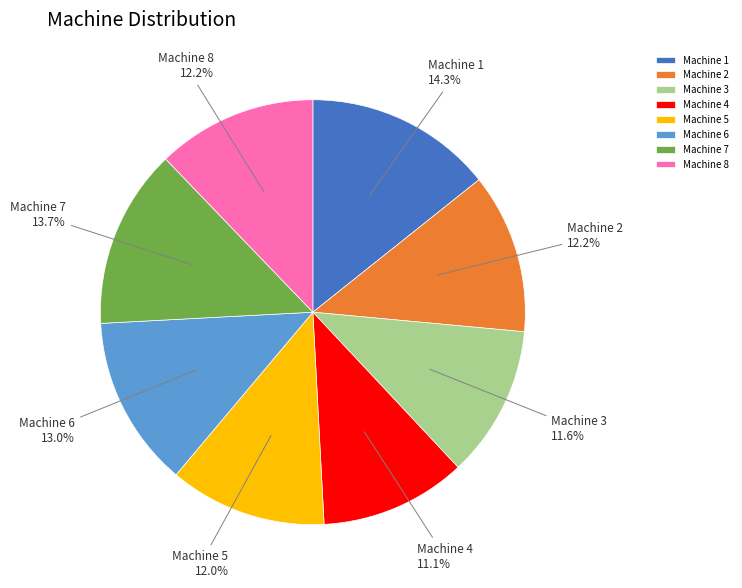

What is the total percentage of Machine 8 and Machine 1?

26.5%